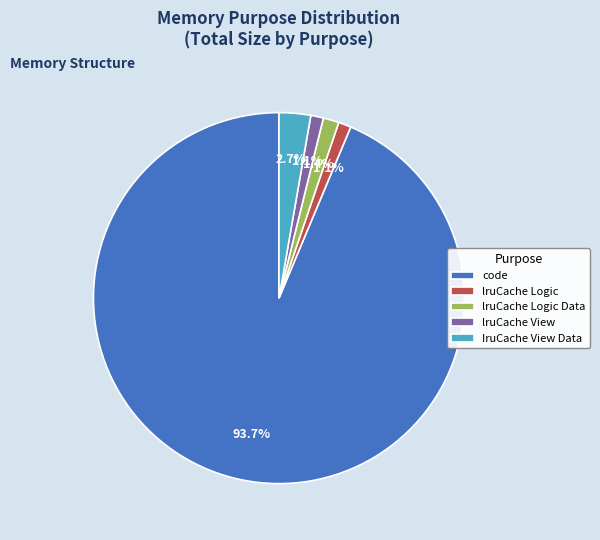

Is there any slice that represents more than half of the pie?

Yes